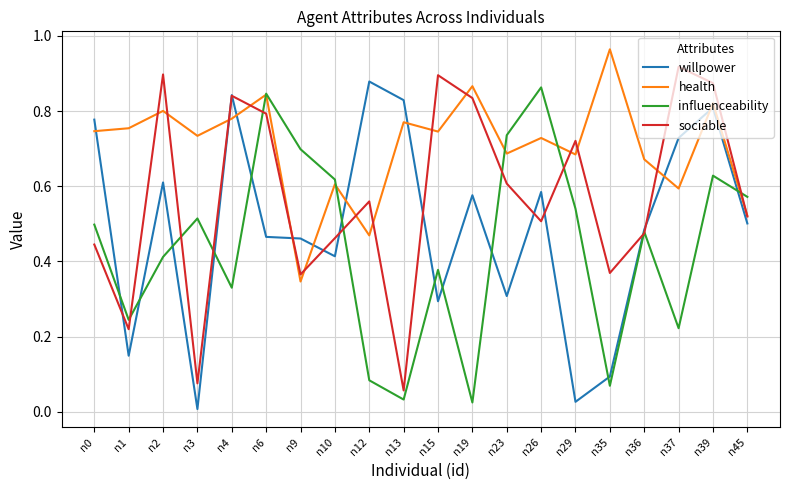

At n23, list the series in order from smallest to largest.

willpower, sociable, health, influenceability